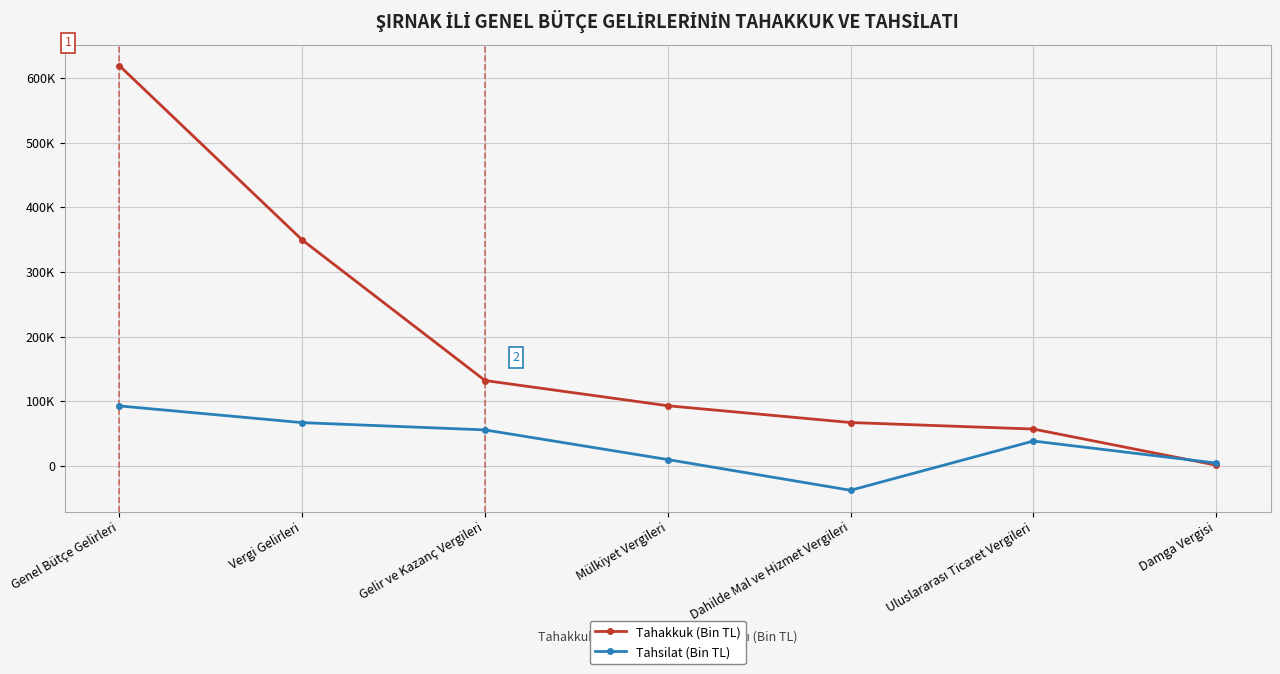

Reading right to left, transcribe all the data shown in this chart.

Tahakkuk (Bin TL): 1242	57058	67123	93077	132082	349340	618699
Tahsilat (Bin TL): 4462	38531	-37613	9878	55727	66965	92786